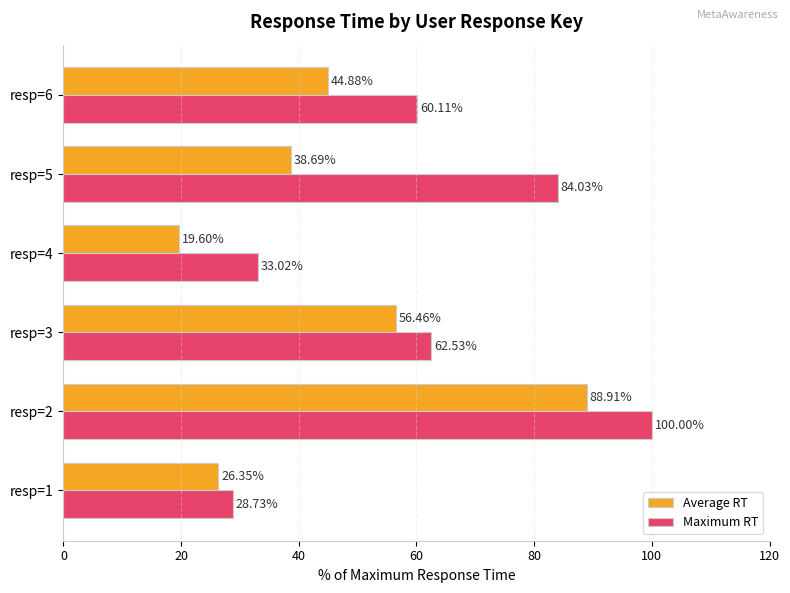

What is the difference between the Average RT values at resp=5 and resp=4?

19.1